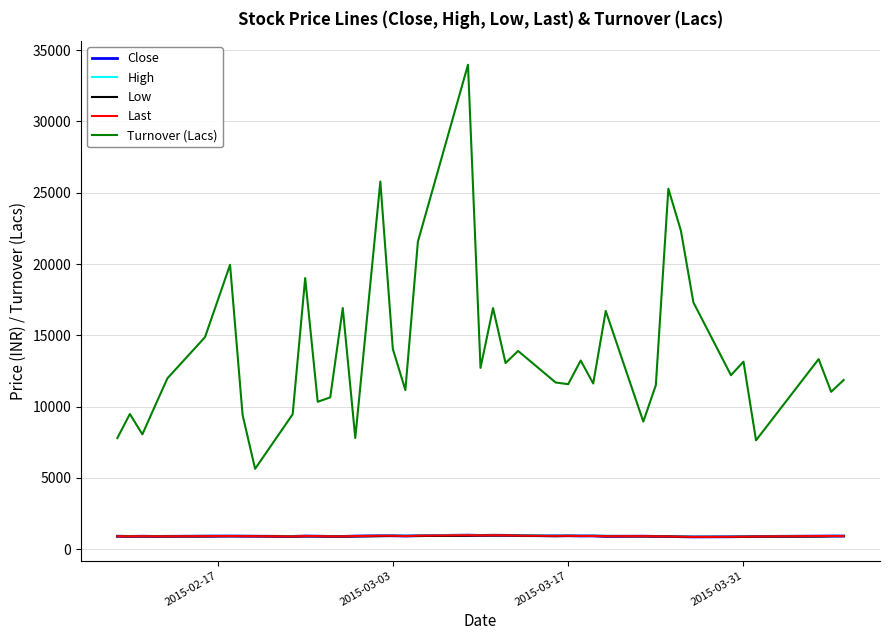

Does the chart display data point markers on the line(s)?

No